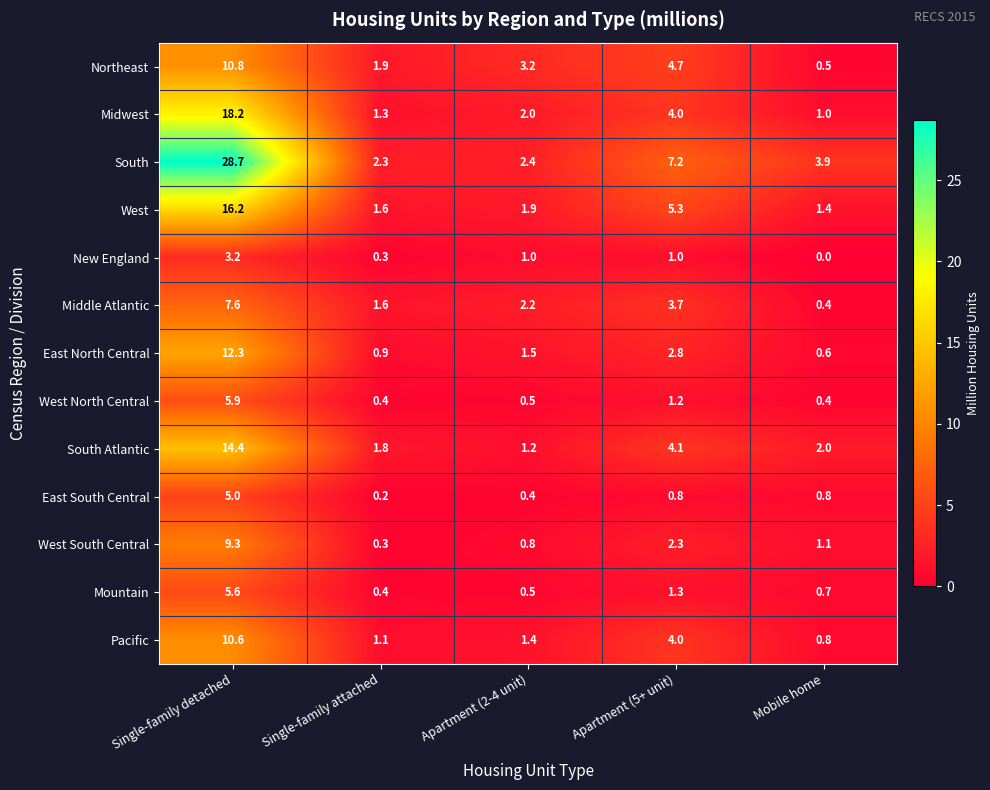

What is the sum of all East North Central values?

18.1